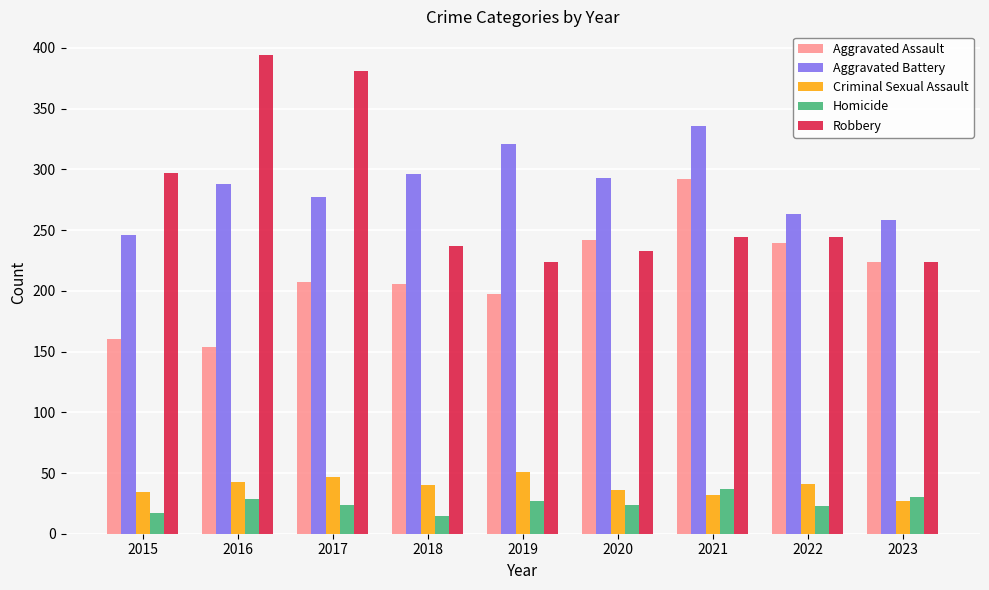

Count the number of data series in this chart.

5